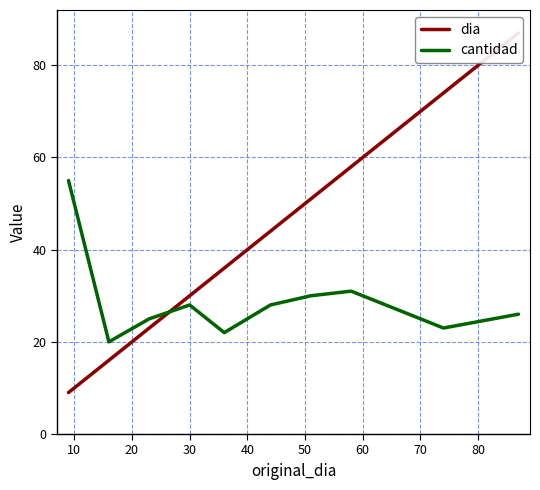

After their last crossing, which series has the higher values: cantidad or dia?

dia